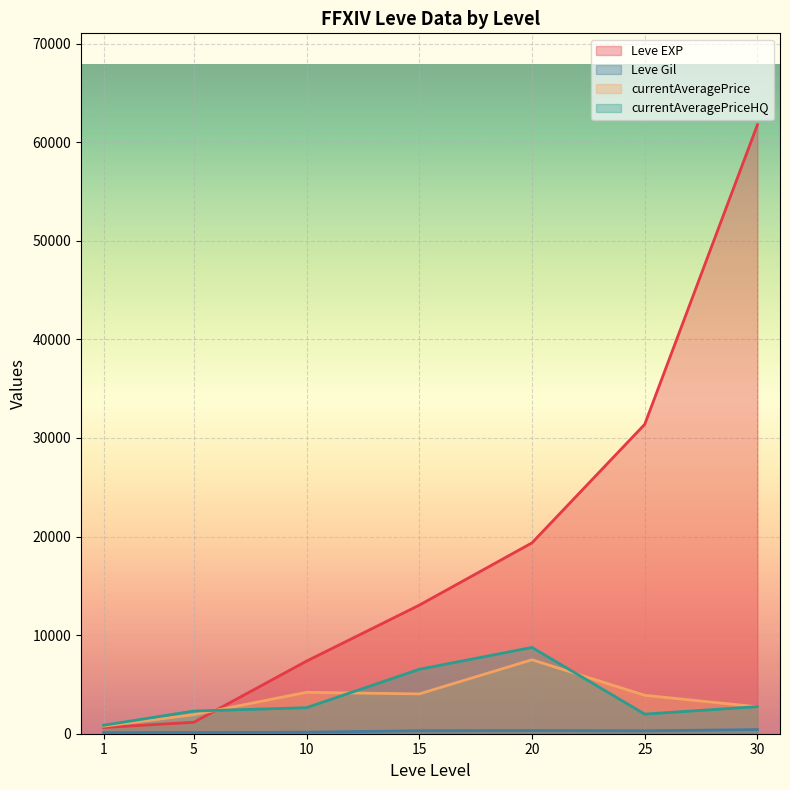

How many data points in Leve Gil are above 308?

6